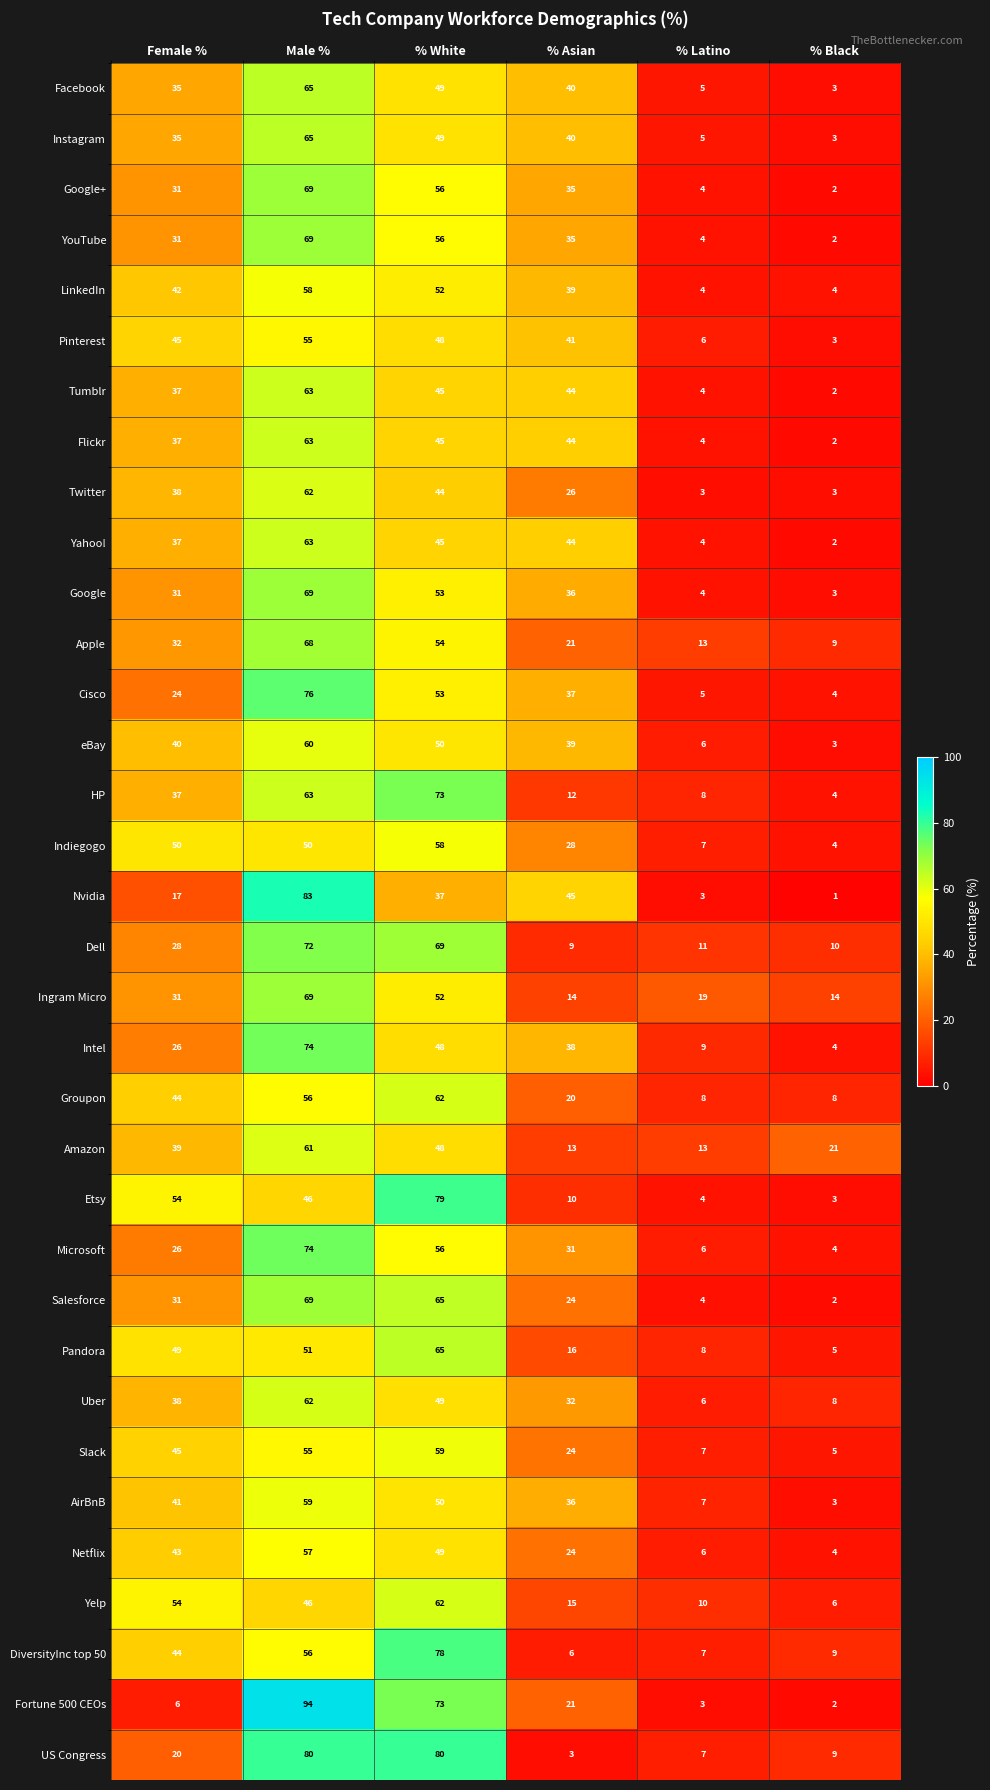

Where does the Instagram series first go above 40?

Male %